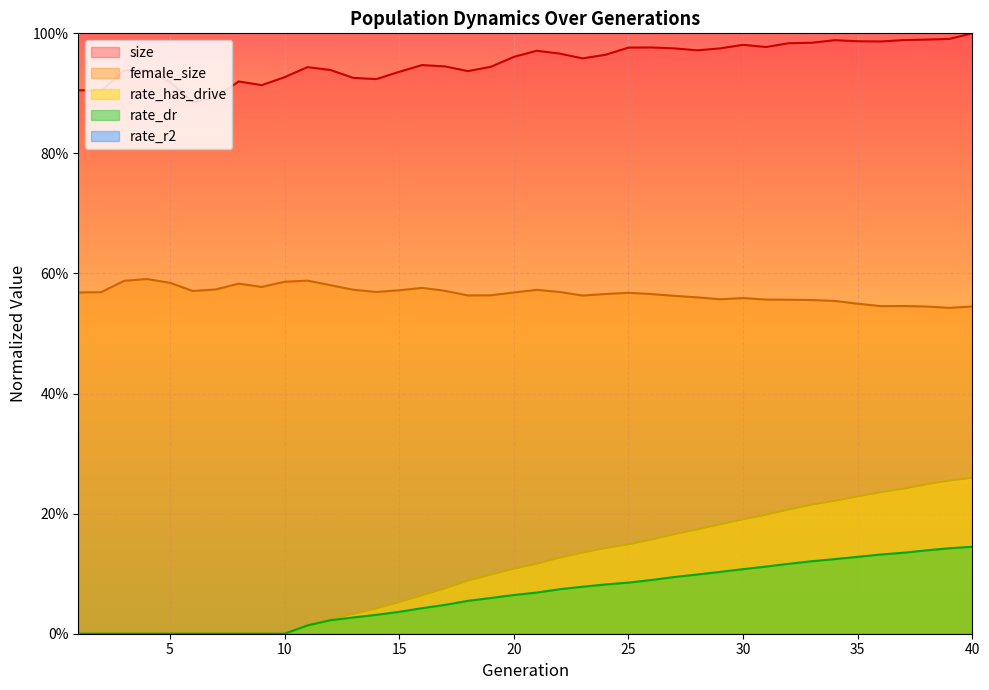

Rank the categories by female_size value from lowest to highest.

39, 38, 40, 36, 37, 35, 34, 33, 32, 31, 29, 30, 28, 27, 23, 18, 19, 26, 24, 25, 1, 20, 2, 22, 14, 6, 17, 15, 21, 13, 7, 16, 9, 12, 8, 5, 10, 3, 11, 4